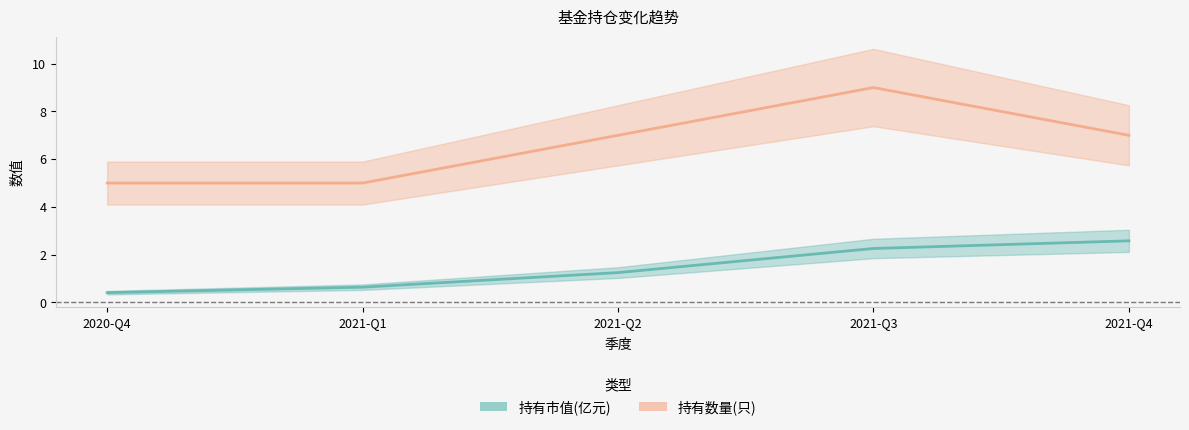

True or false: 持有市值(亿元) and 持有数量(只) cross at least once.

False